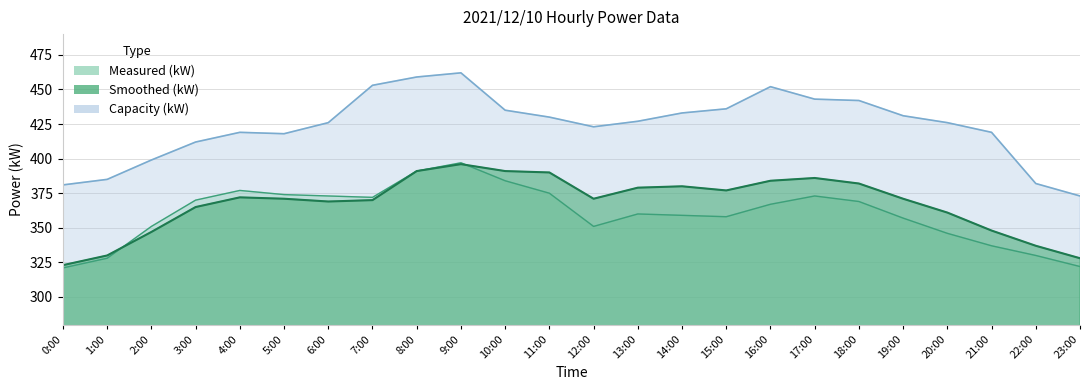

True or false: Capacity (kW) and Smoothed (kW) cross at least once.

False